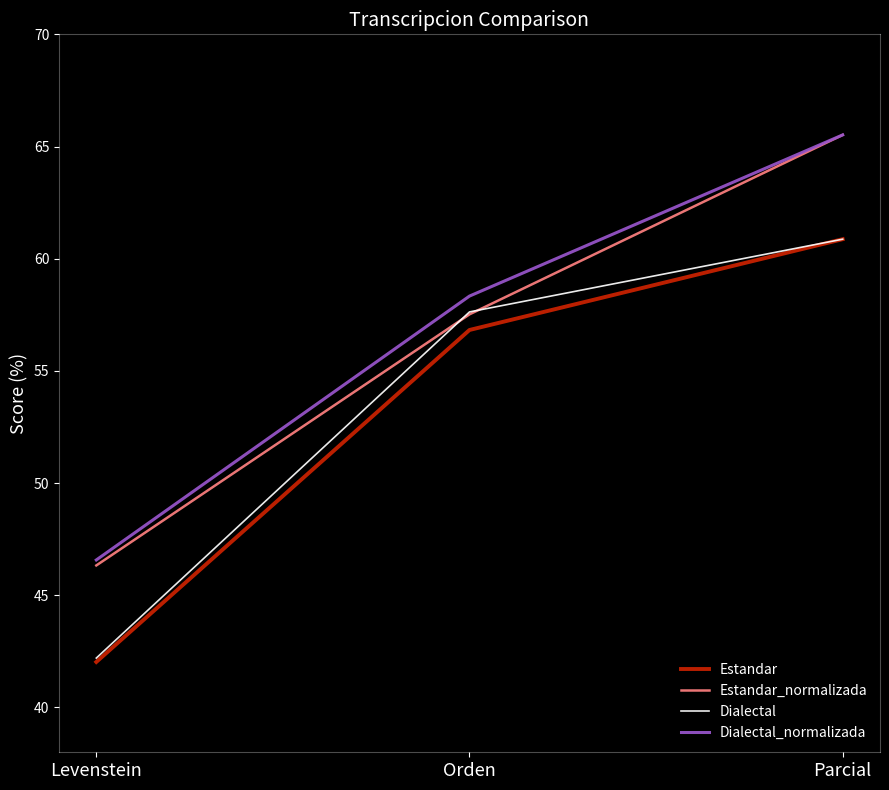

How many values in the Dialectal_normalizada series are below 58?

1